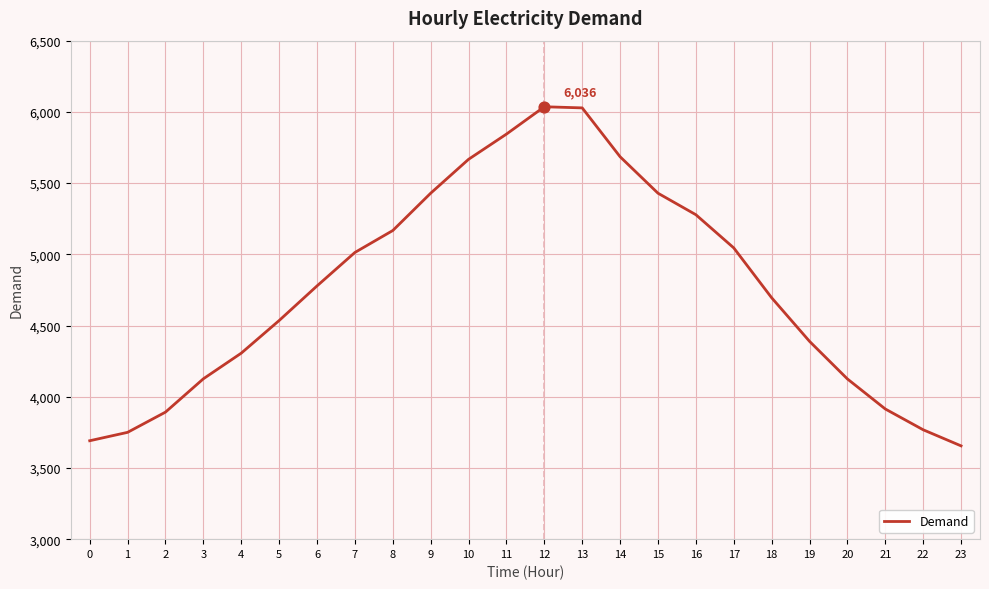

What is the change in value from 3 to 11?

+1718